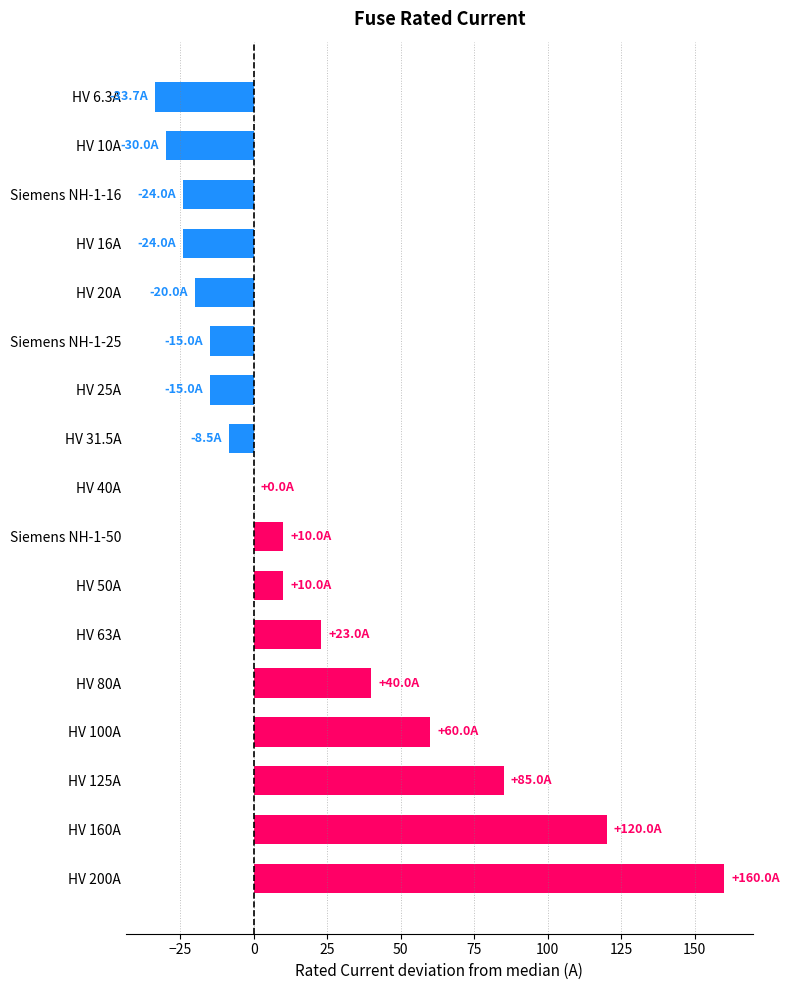

What is the change in value from HV 100A to HV 31.5A?

-68.5